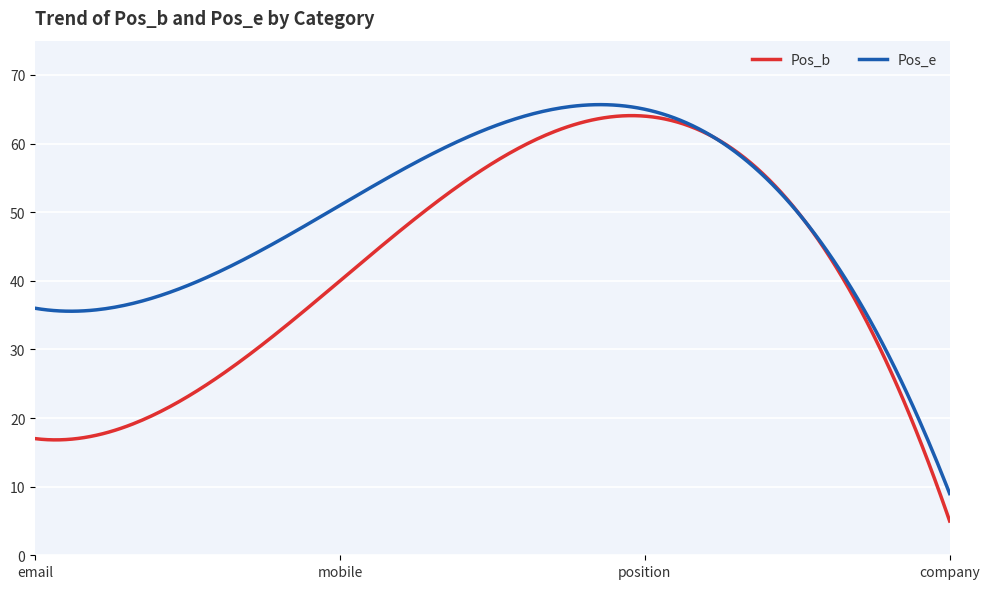

What are all the series names shown in the legend?

Pos_b, Pos_e